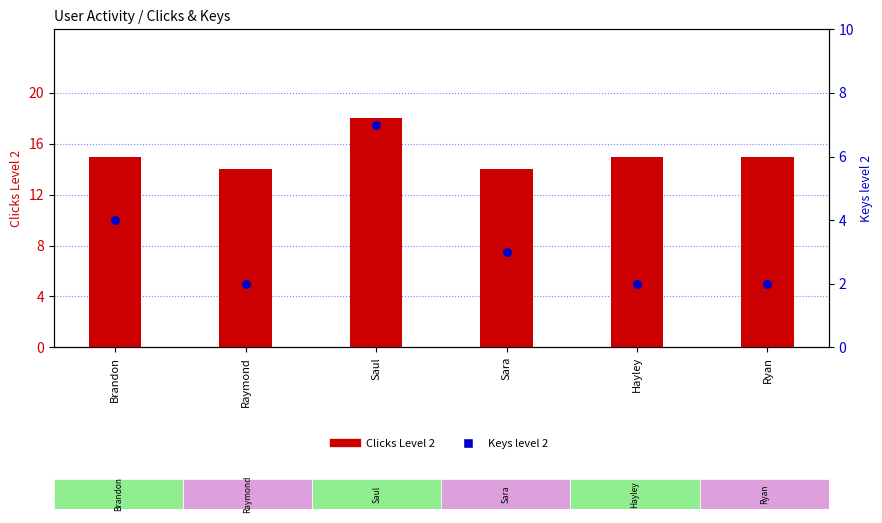

At which category is the sum across all series the highest?

Saul